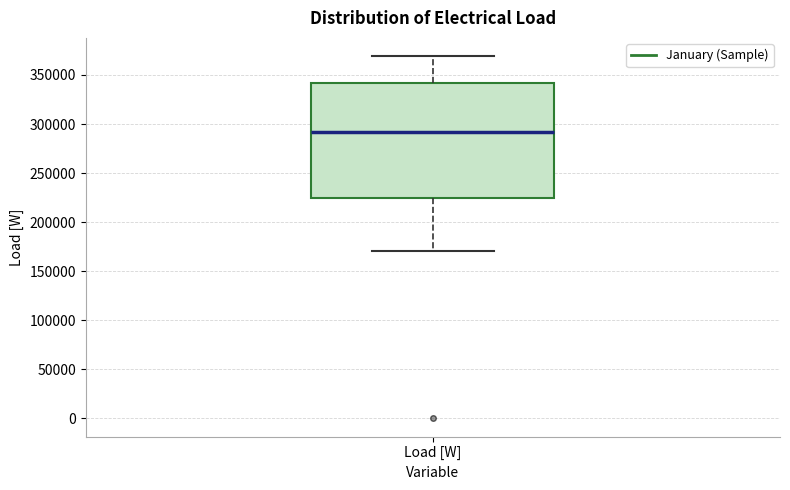

Read this box plot against the y-axis: the position of the median line, the range covered by the box, and the ends of both whiskers. The values are not printed on the chart, so give them approximately, as read against the axis.

median 290000, box 225000 to 340000, whiskers 170000 to 370000